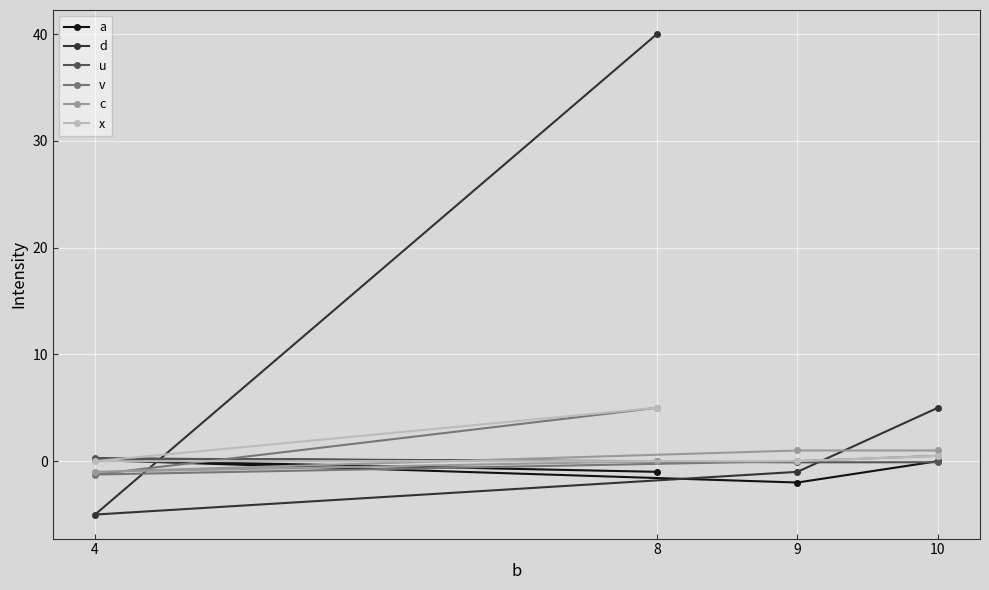

What is the value of the a point at the 2nd from the left?

-1.0